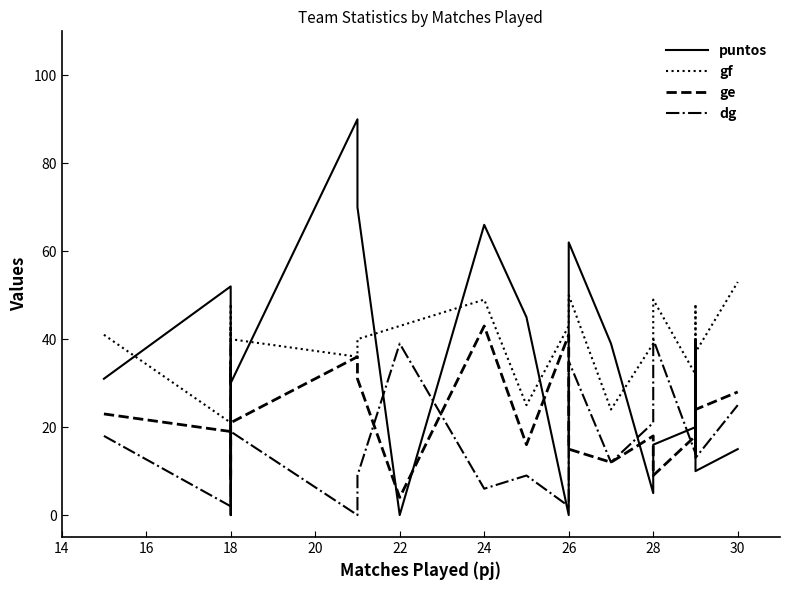

True or false: ge and puntos cross at least once.

True